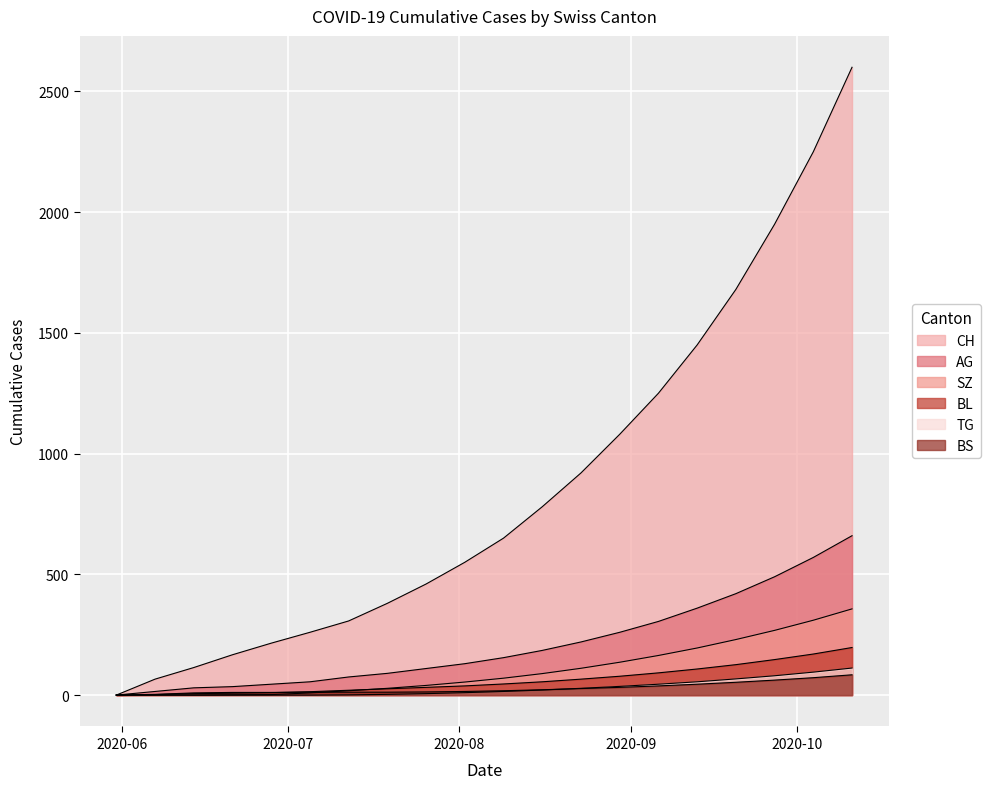

Which series has the largest total across all categories?

CH